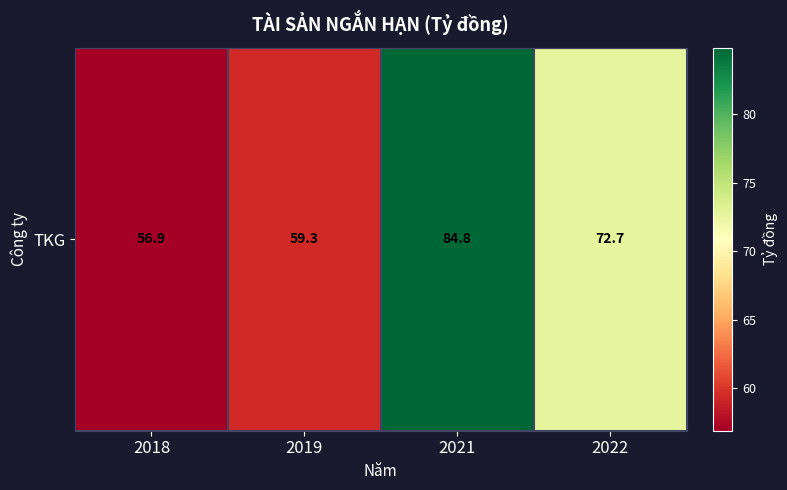

Between 2019 and 2022, which is larger?

2022